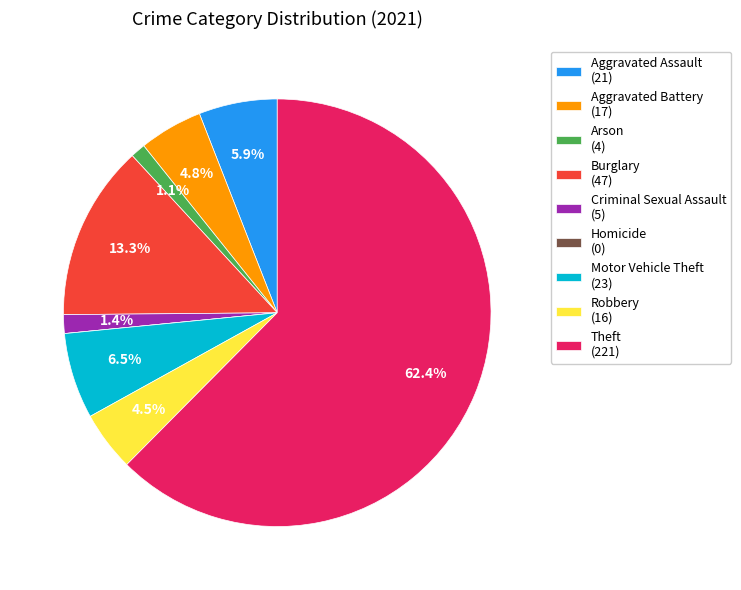

What portion of the pie excludes Arson (4)?

98.9%